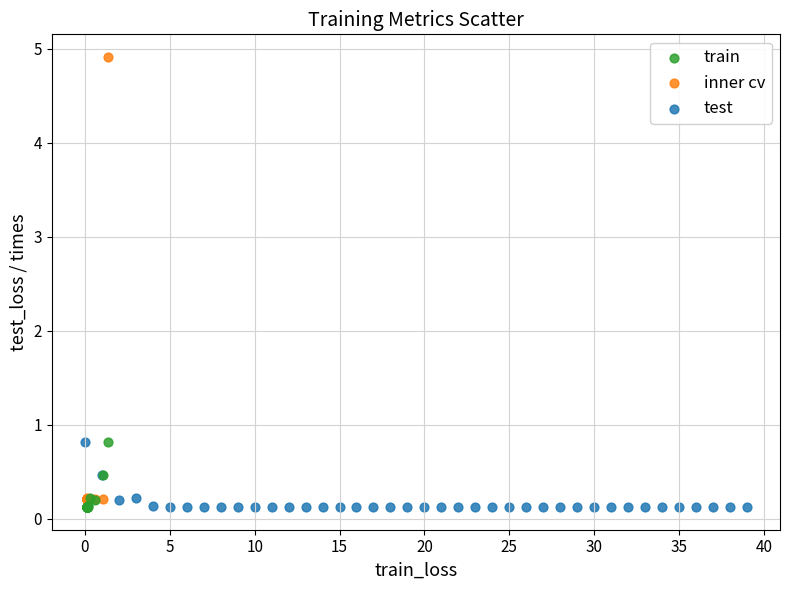

Which series contains the highest Y value?

inner cv